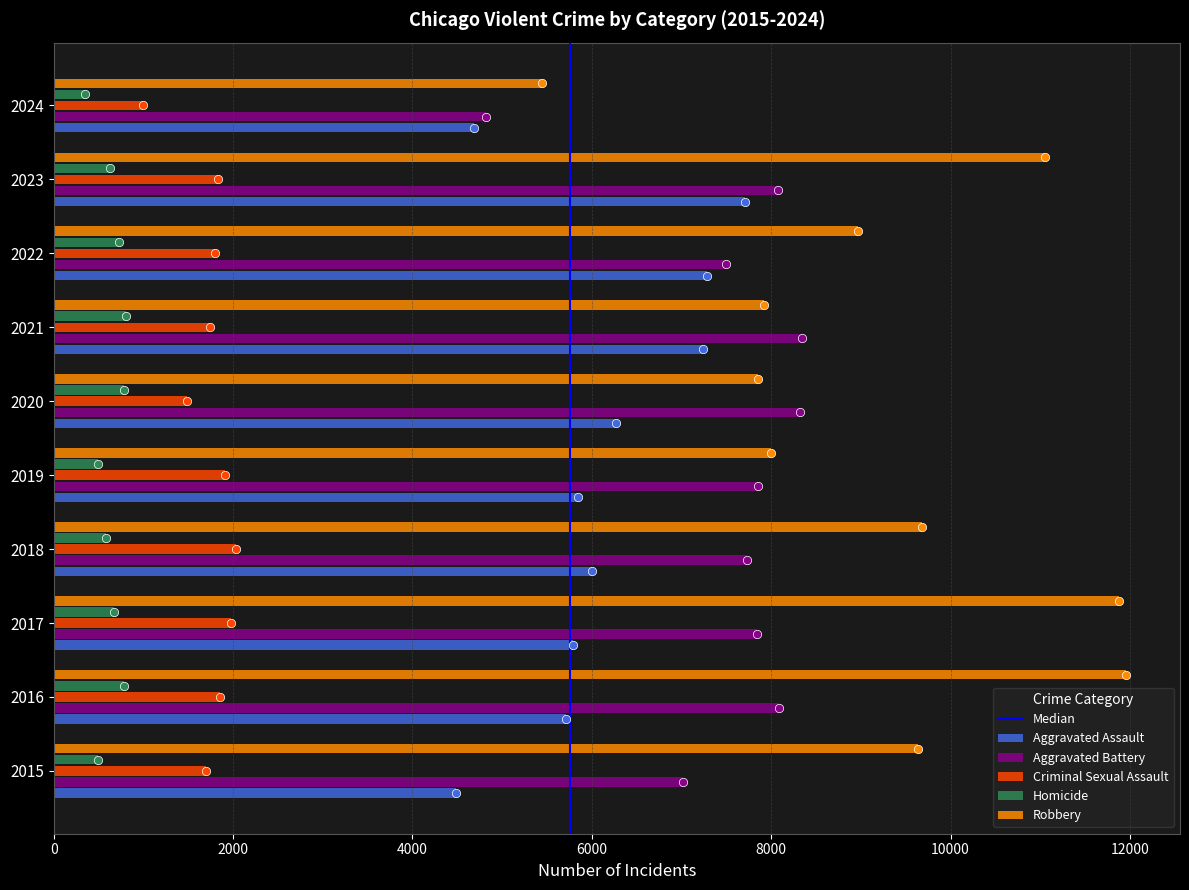

Which series changed the most between 2019 and 2024?

Aggravated Battery